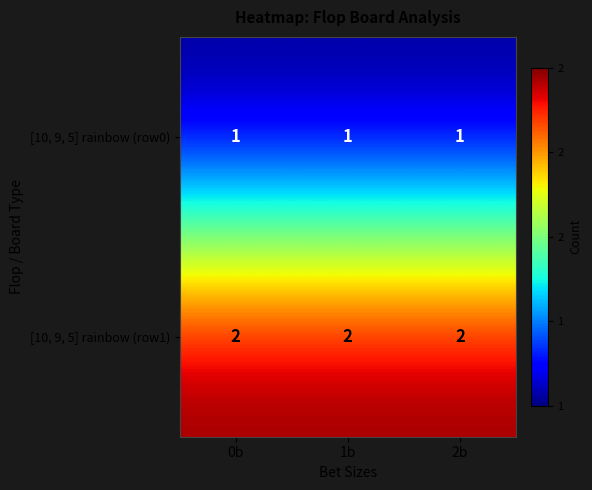

At 0b, list the series in order from smallest to largest.

[10, 9, 5] rainbow (row0), [10, 9, 5] rainbow (row1)